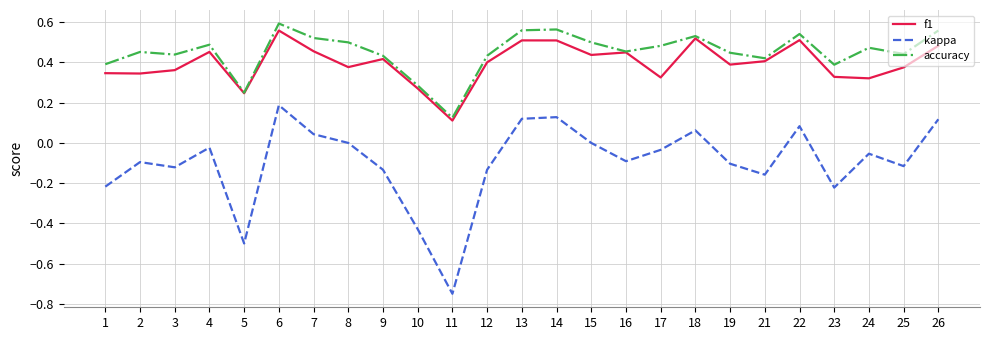

At how many categories does at least one series exceed 0?

25